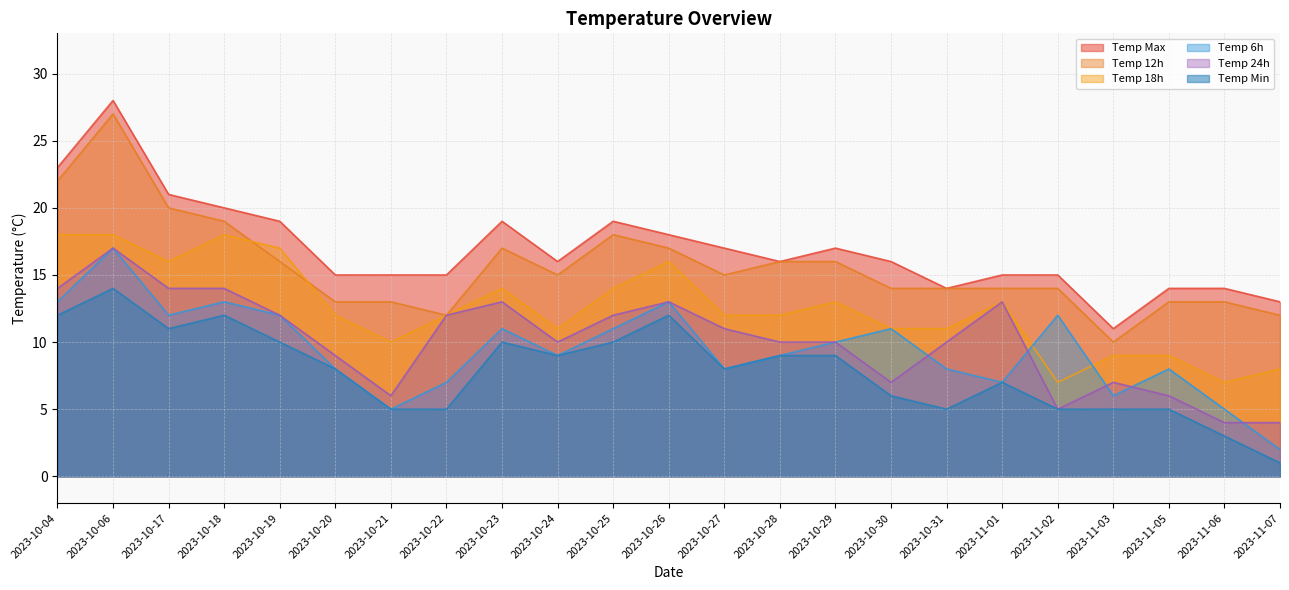

What is the value of the temp_18 point at the 5th from the left?

17